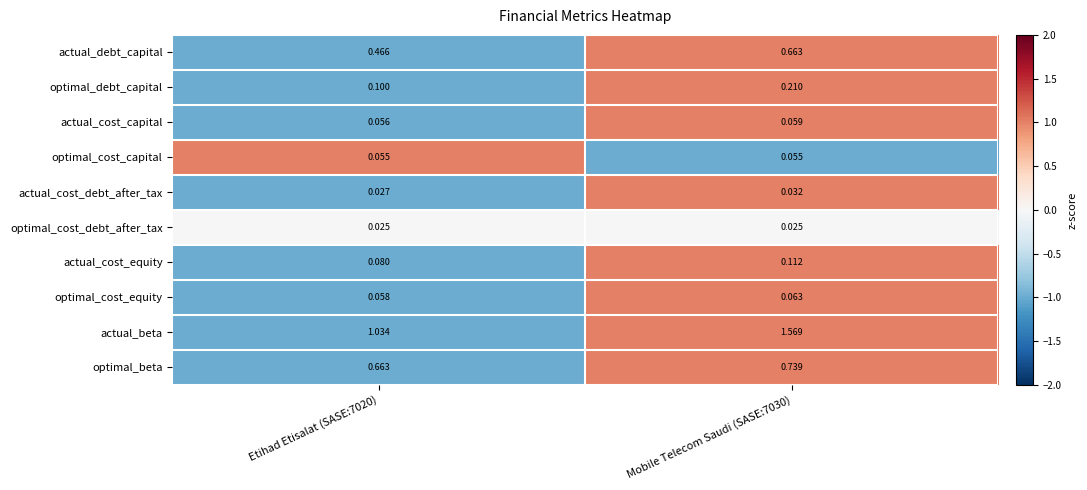

How many data points does each series have?

2